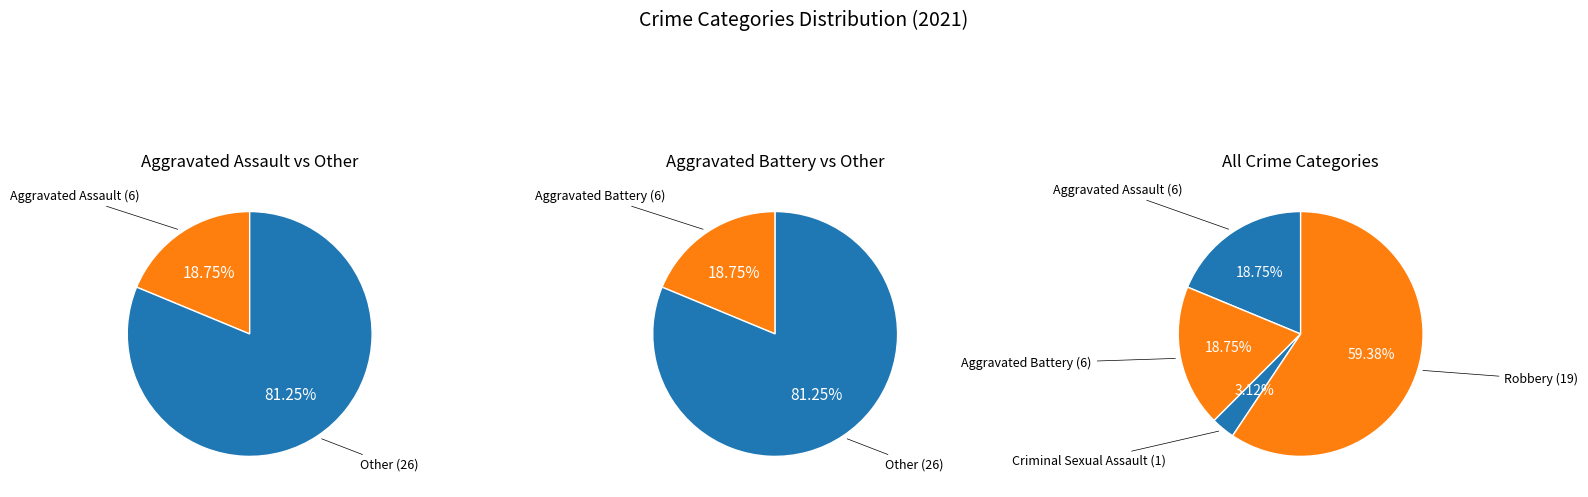

To the nearest percent, what portion does Aggravated Assault represent?

19%